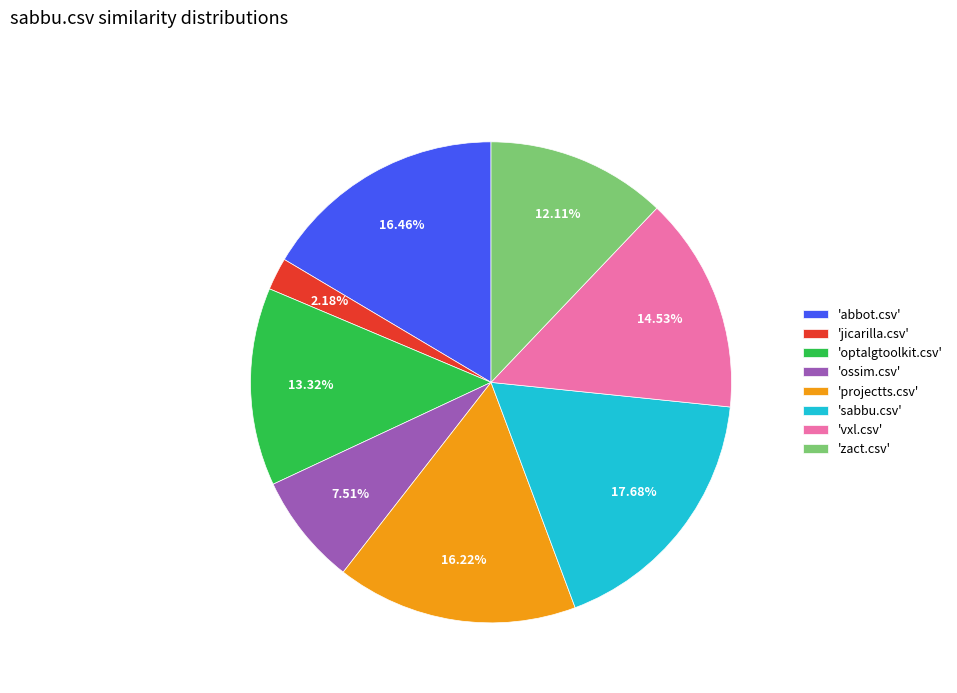

Which has a higher value, 'vxl.csv' or 'optalgtoolkit.csv'?

'vxl.csv'